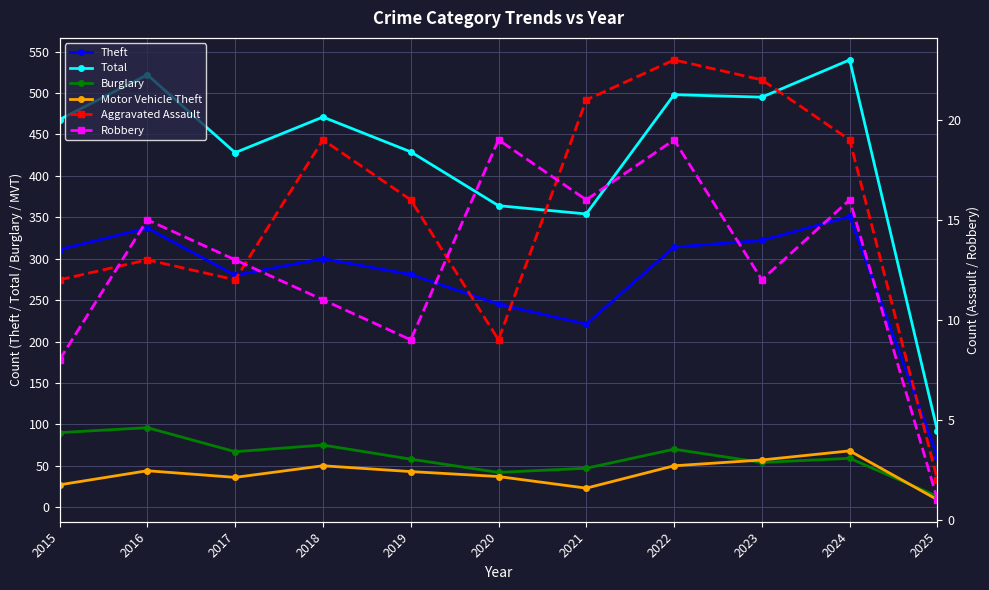

Which series changed the most between 2022 and 2024?

Total